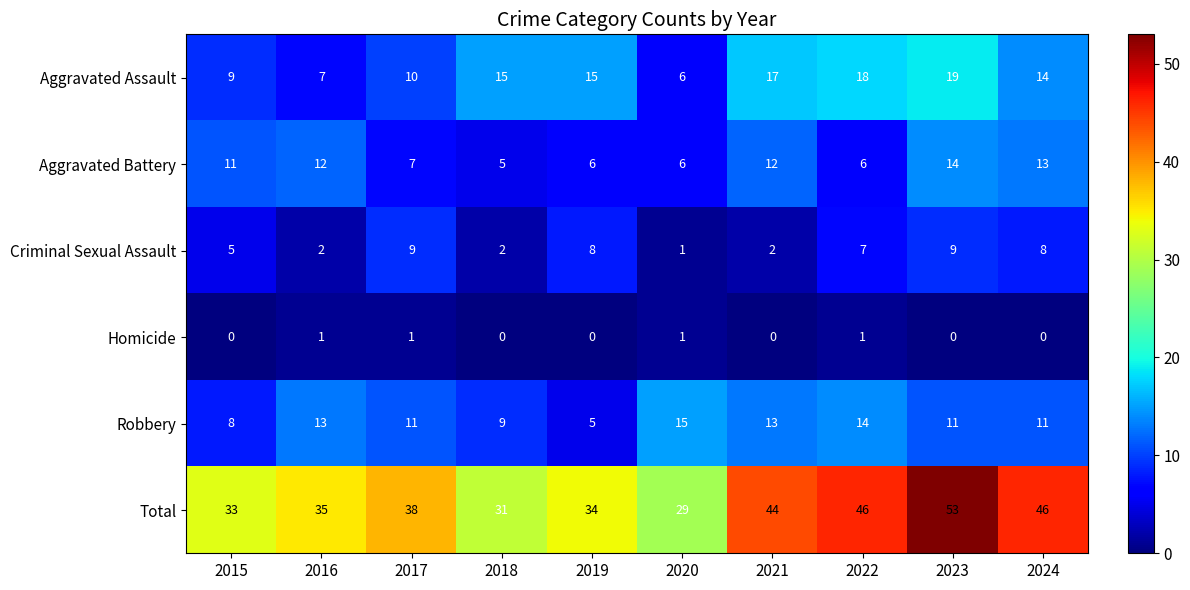

What is the sum of all Robbery values?

110